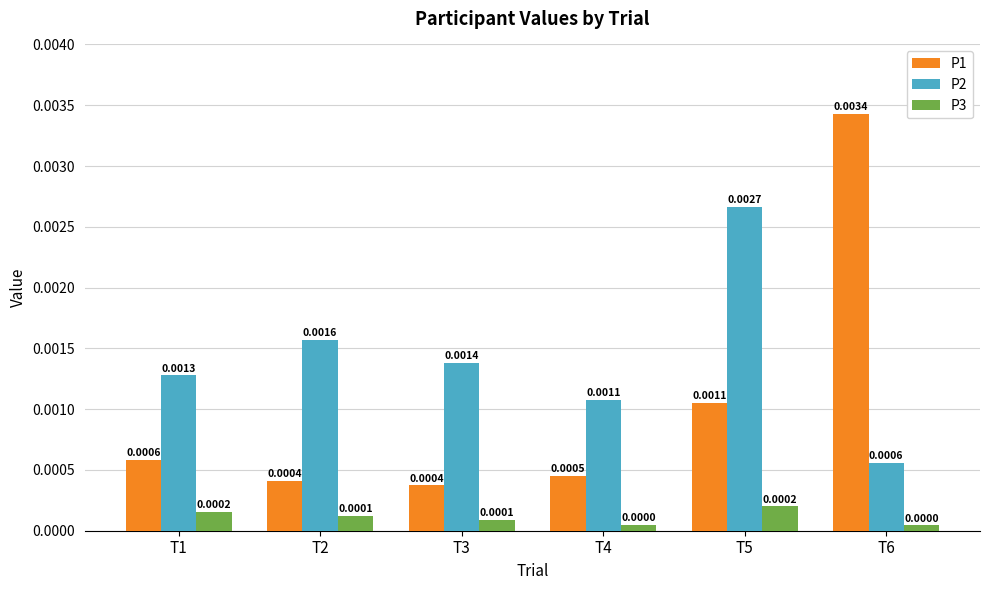

At how many categories does at least one series exceed 0?

6